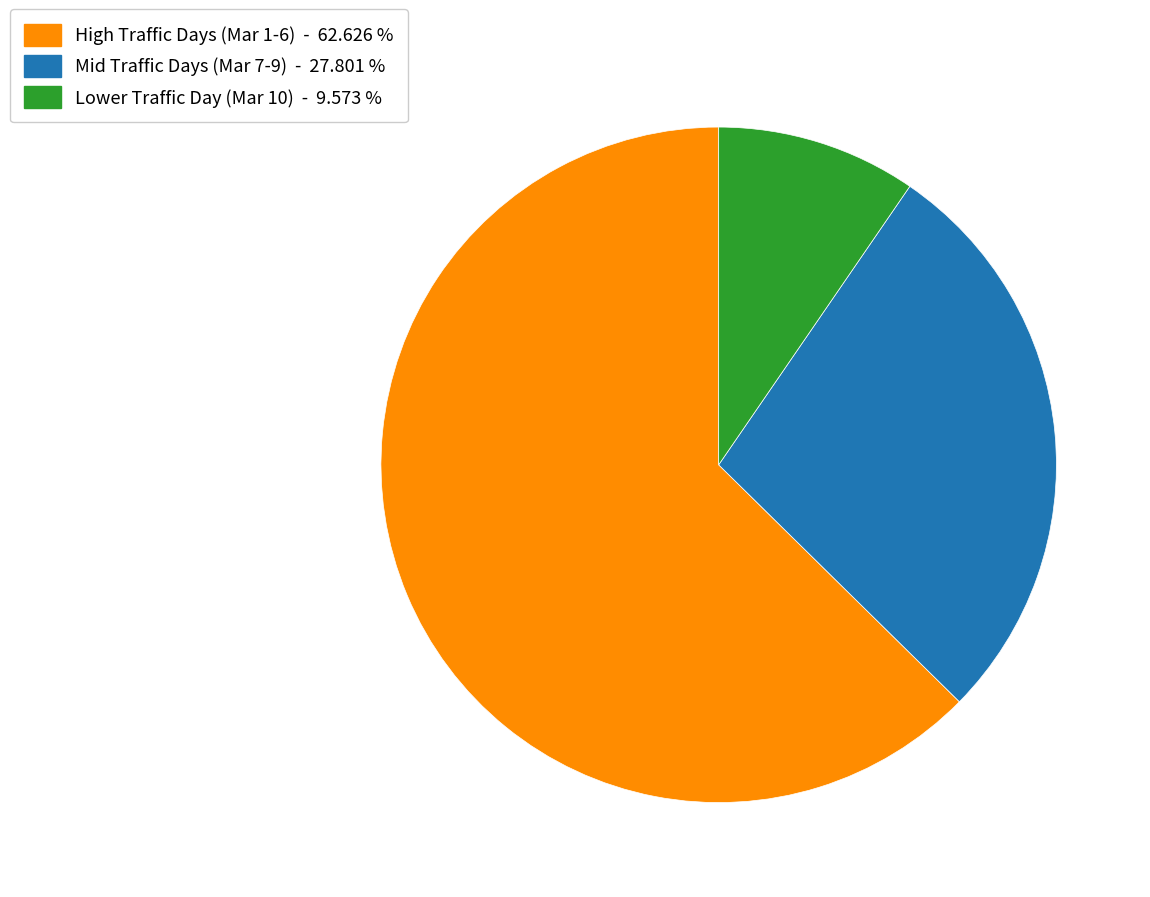

Is there a majority slice in this chart?

Yes